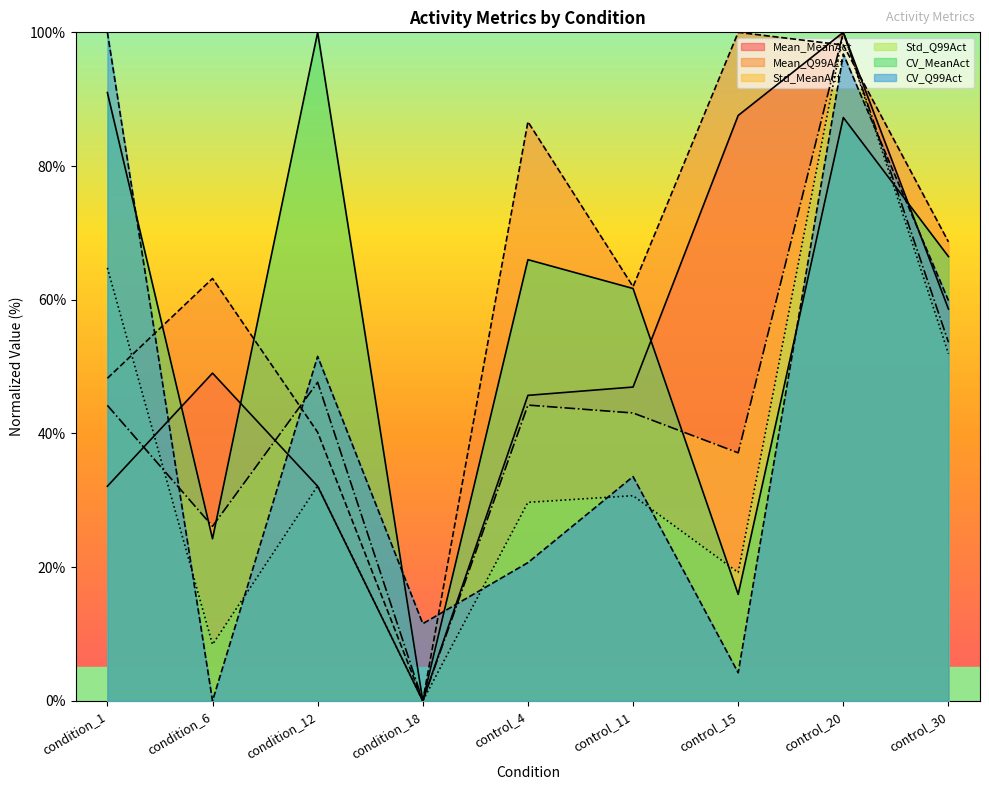

Which series ends up on top after the final intersection of Mean_MeanAct and CV_MeanAct?

CV_MeanAct